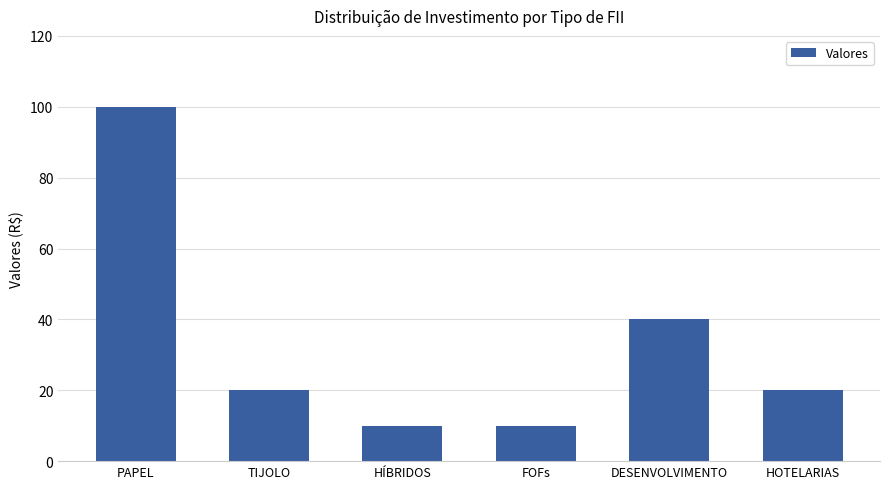

Reading left to right, list all the values displayed in this chart.

PAPEL=100	TIJOLO=20	HÍBRIDOS=10	FOFs=10	DESENVOLVIMENTO=40	HOTELARIAS=20